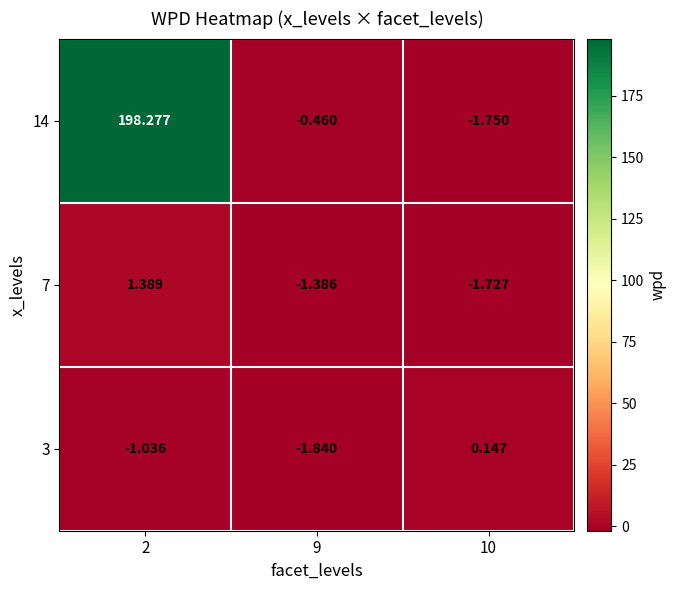

At how many categories does at least one series exceed 154?

1